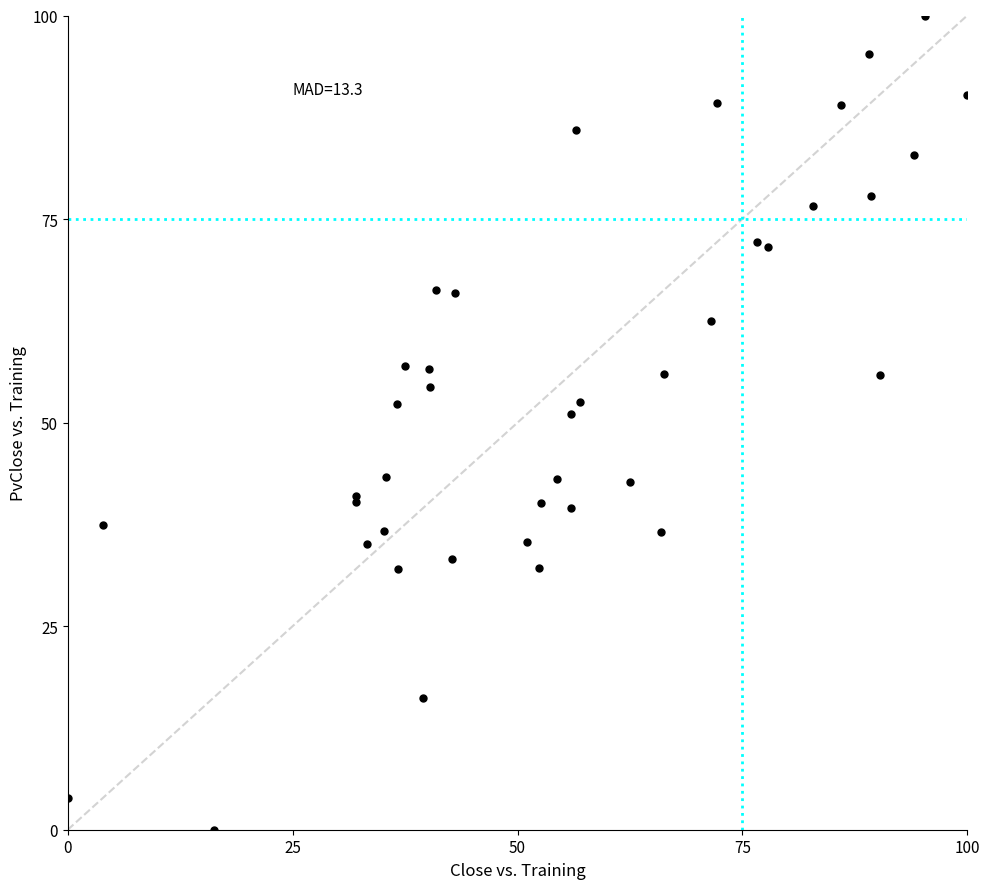

What Y value in the scatter plot is closest to 50?

51.1